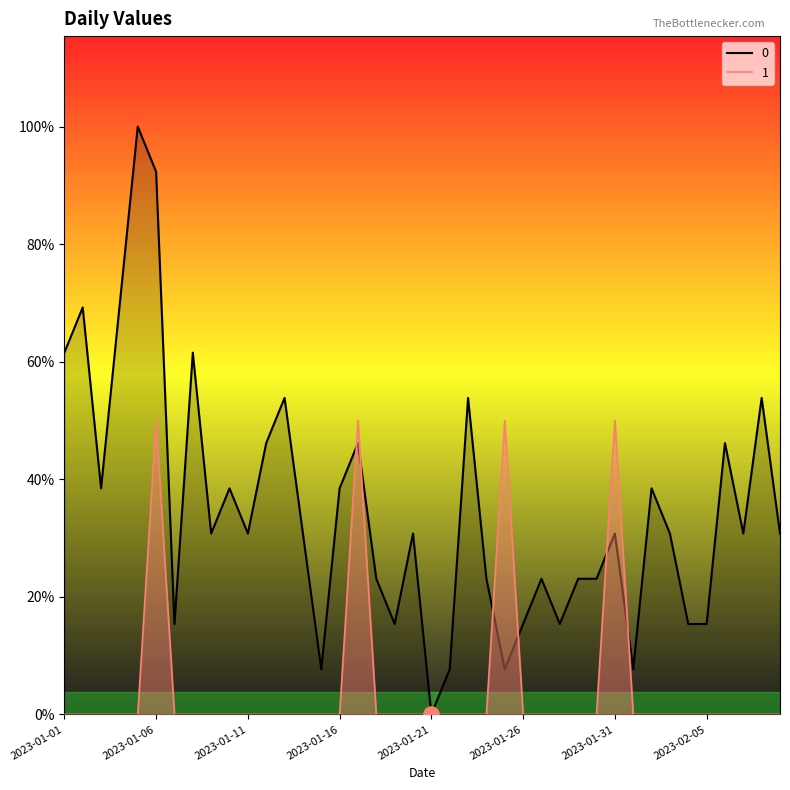

What are all the series names shown in the legend?

0, 1